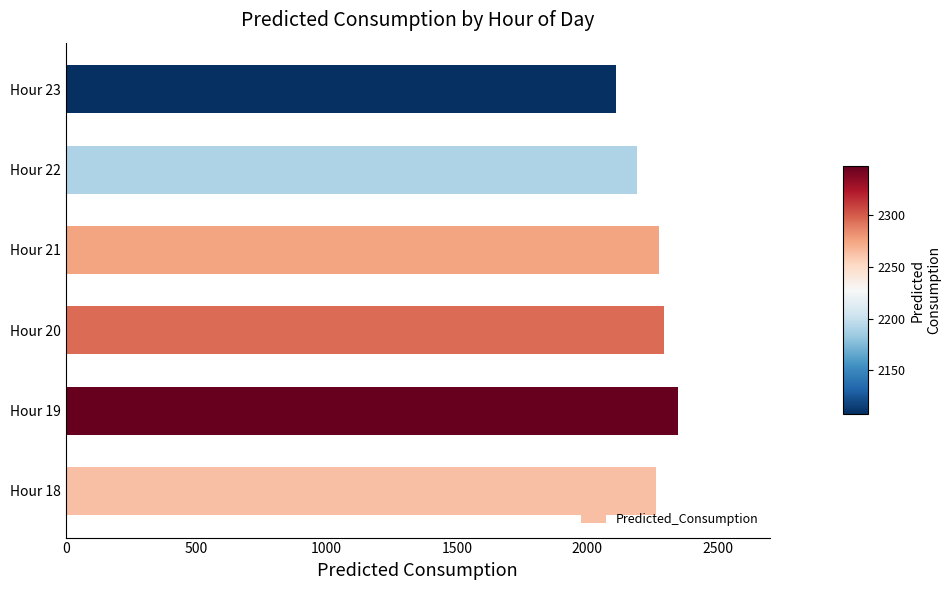

Is it true that the value at Hour 19 is 1424.6?

False